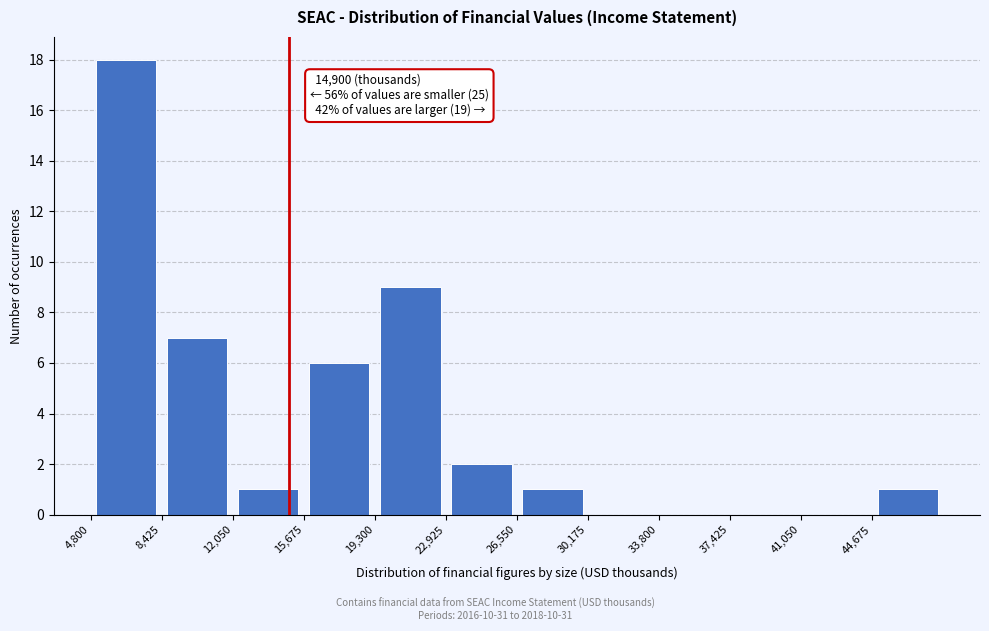

Which range on the x-axis has the tallest bar?

5000 to 8500